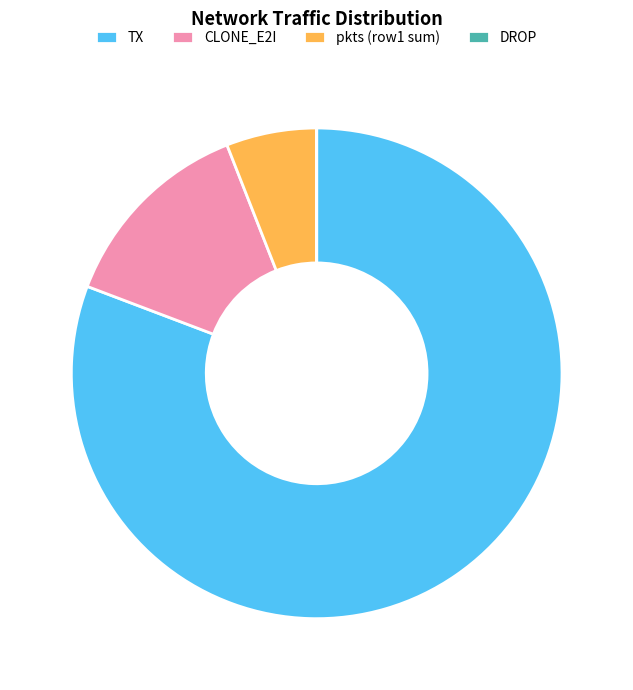

What is the ratio of the value at CLONE_E2I to the value at pkts (row1 sum)?

2.2